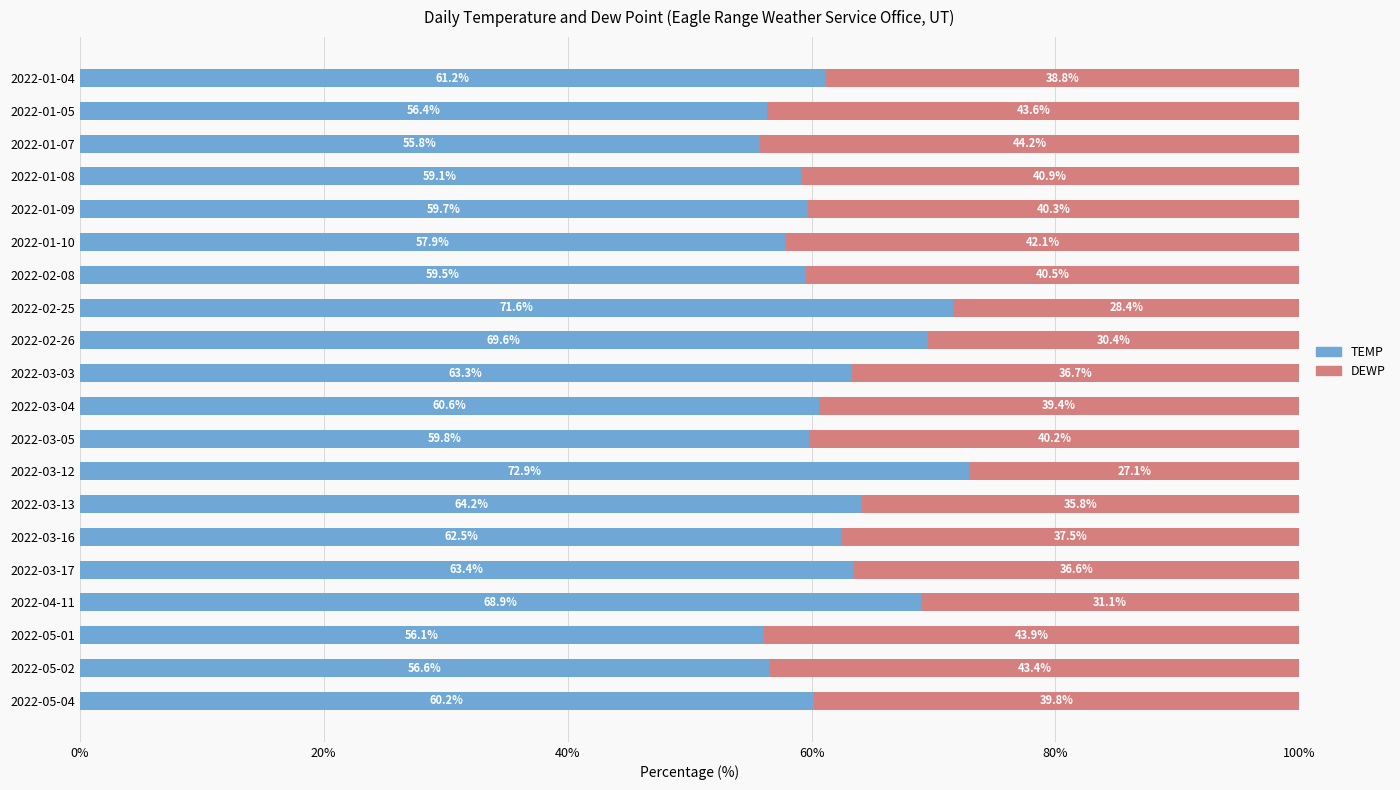

What is the average value of the TEMP series?

62.0